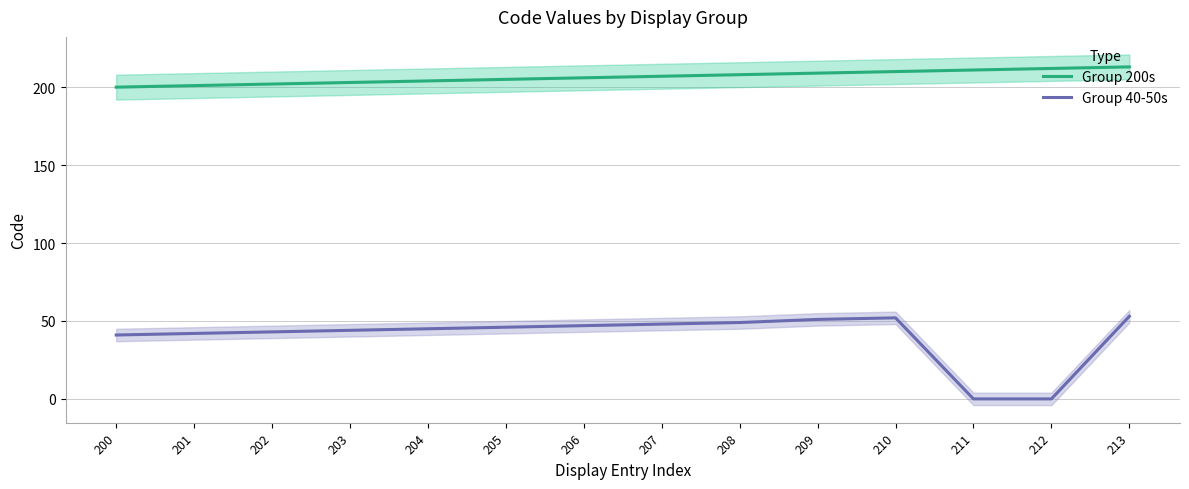

What is the value of the Group 200s point at the 2nd from the left?

201